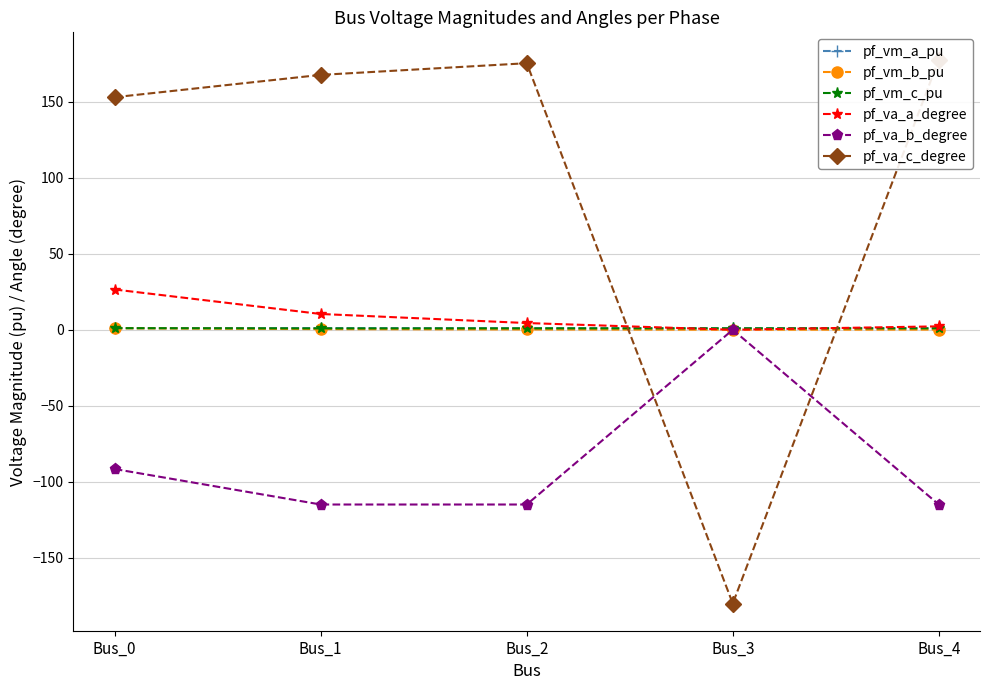

How many values in the pf_vm_b_pu series exceed 0?

4